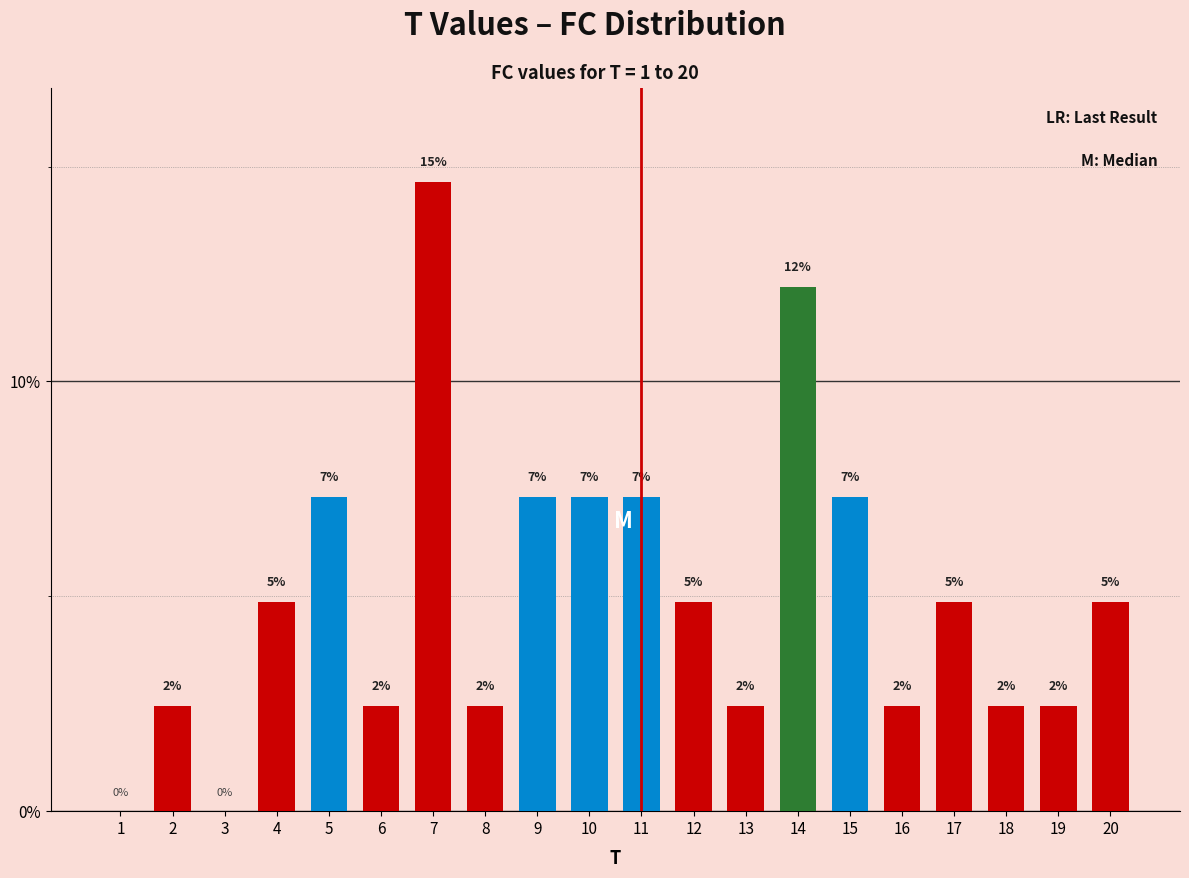

Are the bars horizontal?

No